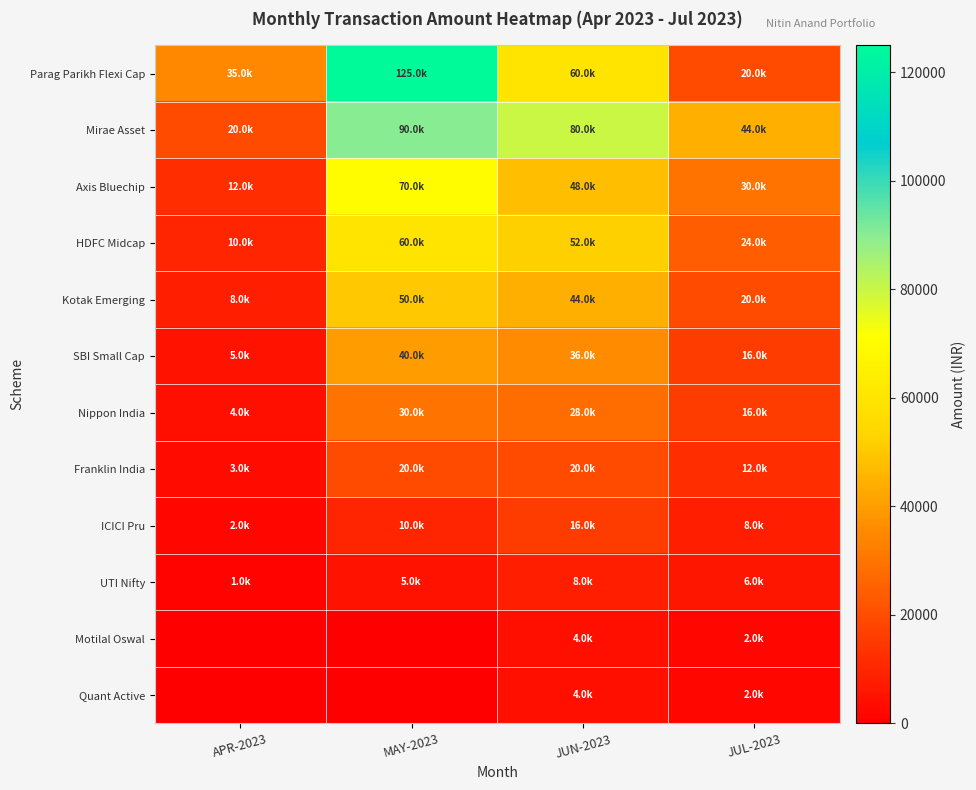

Which series has the widest spread of values?

Parag Parikh Flexi Cap